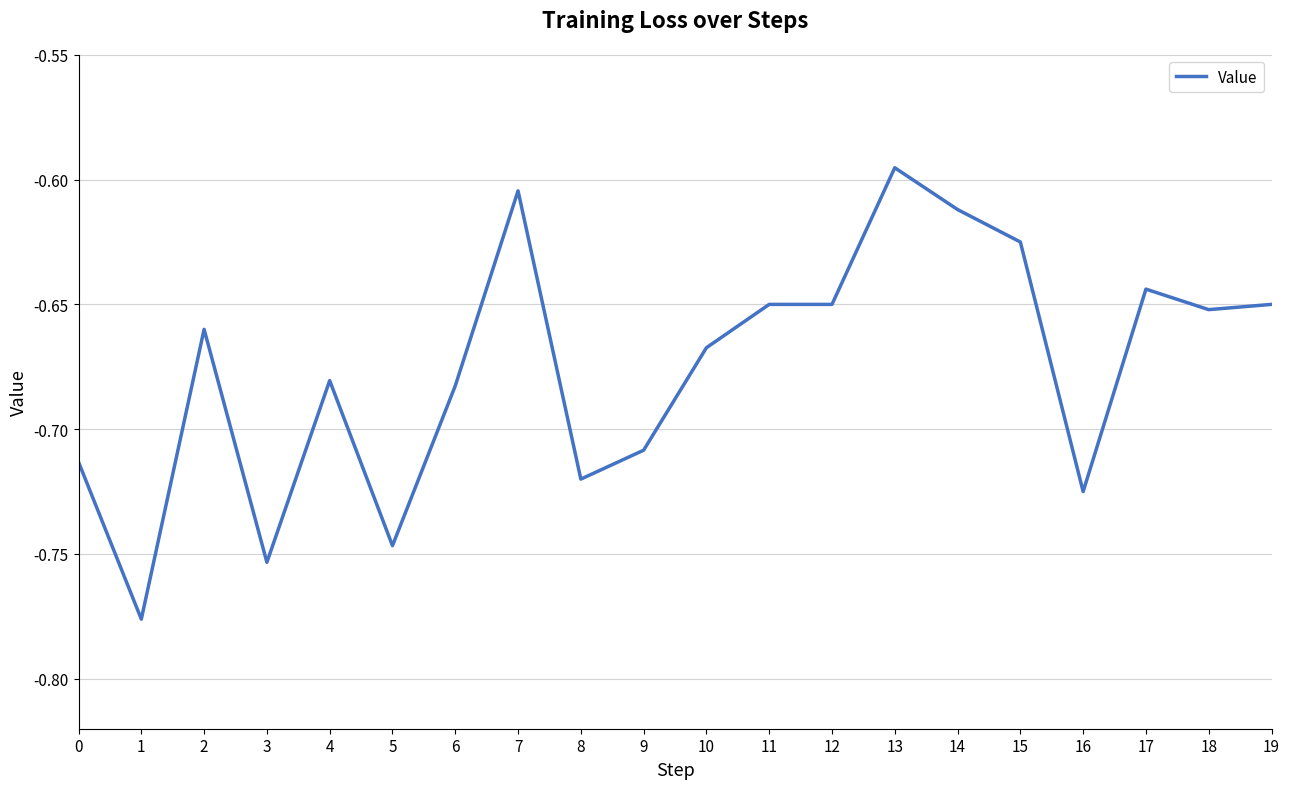

Is this an area chart (filled region under the line)?

No